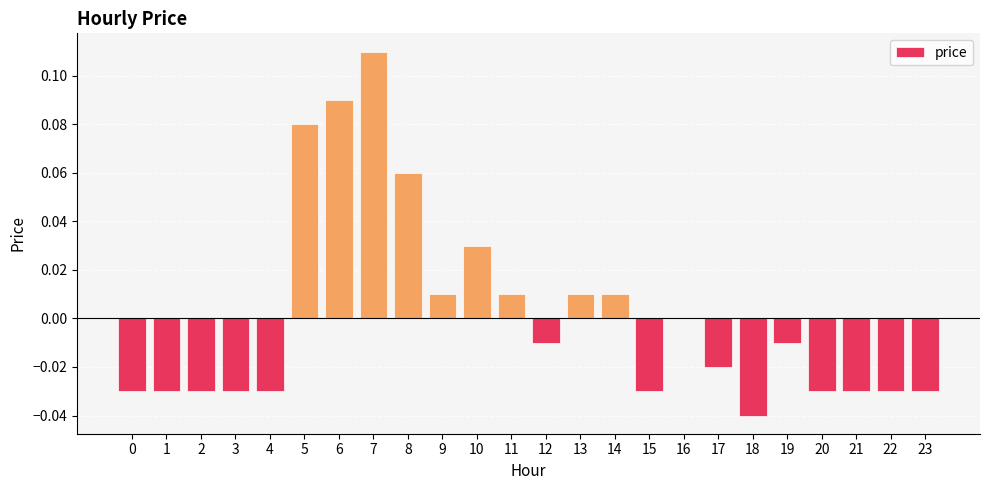

Which has a higher value, 18 or 10?

10